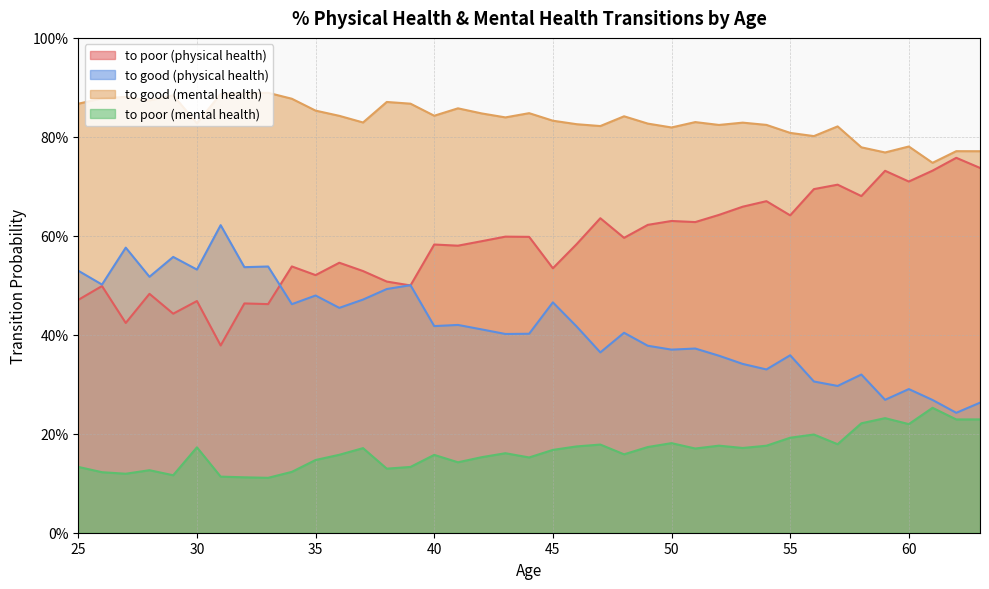

True or false: to poor (mental health) has a value of 0.1 at 37.

False